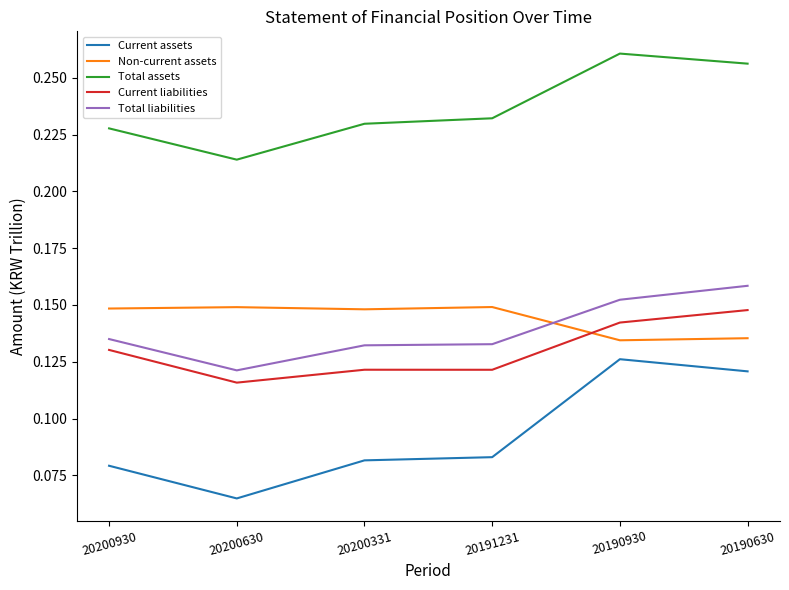

The value of Current assets at 20190930 is 0.0. True or false?

False